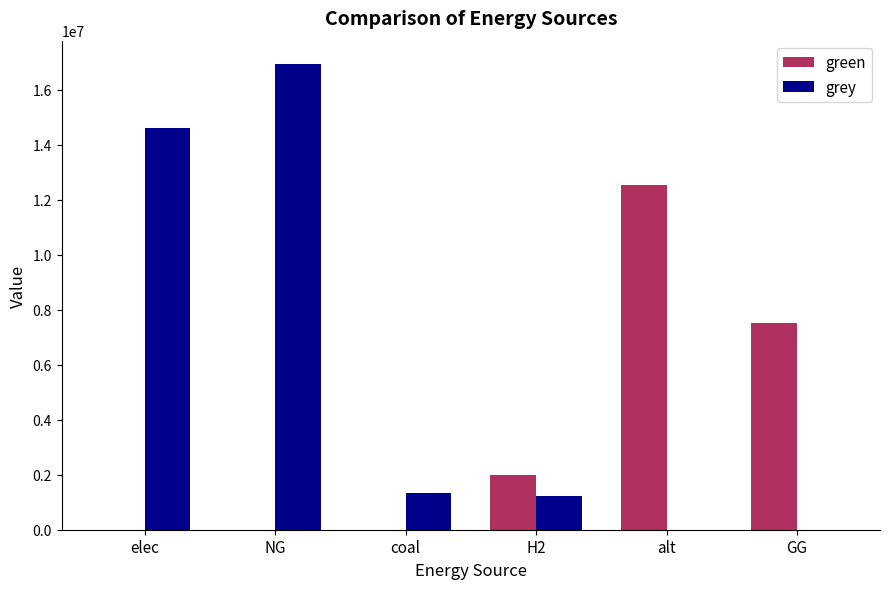

Where is green nearest to the value 6259577?

GG